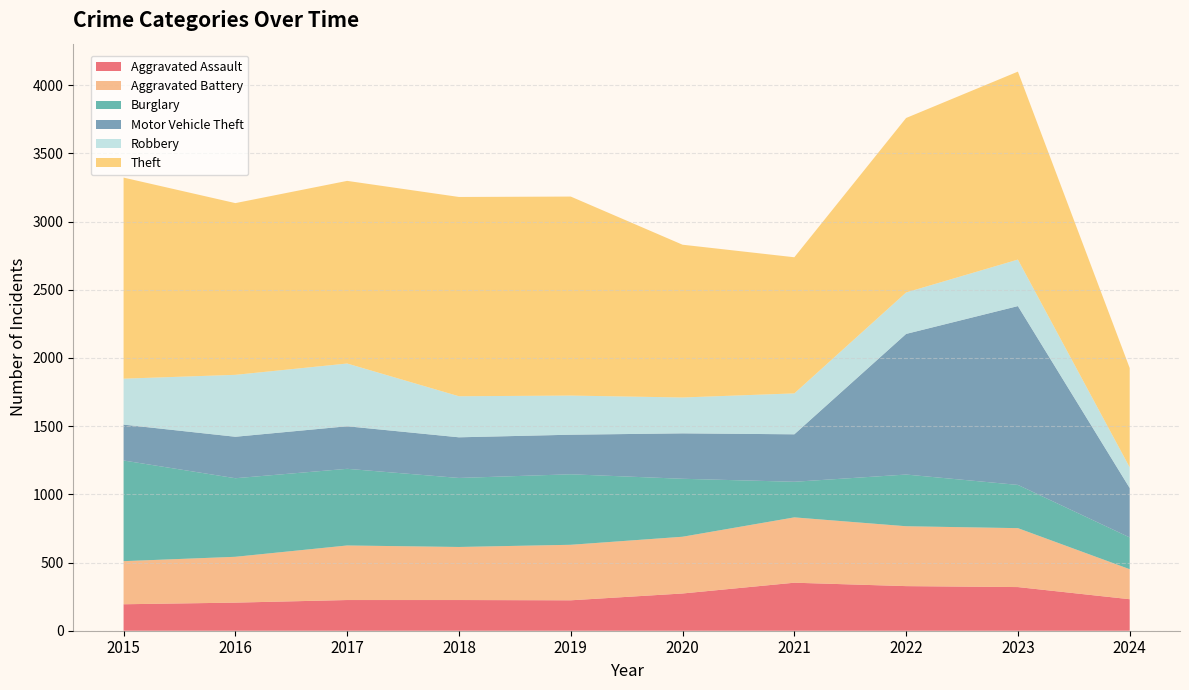

Reading left to right, extract all data points from this chart.

Aggravated Assault: 194	206	225	225	223	273	352	327	320	231
Aggravated Battery: 316	336	400	389	407	416	479	439	432	220
Burglary: 738	576	562	506	517	425	261	379	317	233
Motor Vehicle Theft: 263	304	312	298	290	333	348	1031	1311	362
Robbery: 337	454	460	301	287	263	300	304	341	152
Theft: 1474	1259	1339	1461	1459	1120	998	1279	1378	728